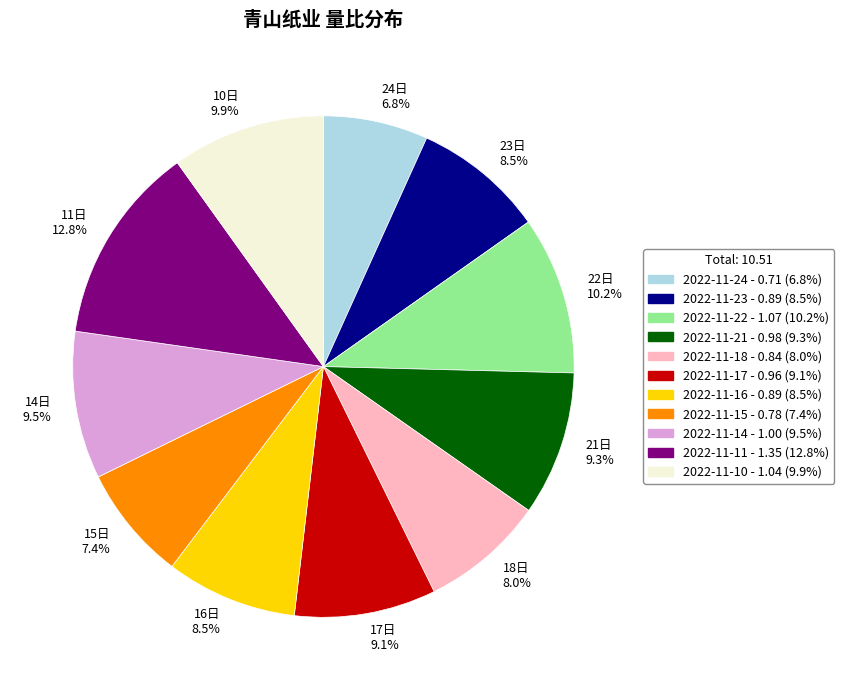

Do 11日 12.8% and 24日 6.8% together represent more than half of the pie?

No